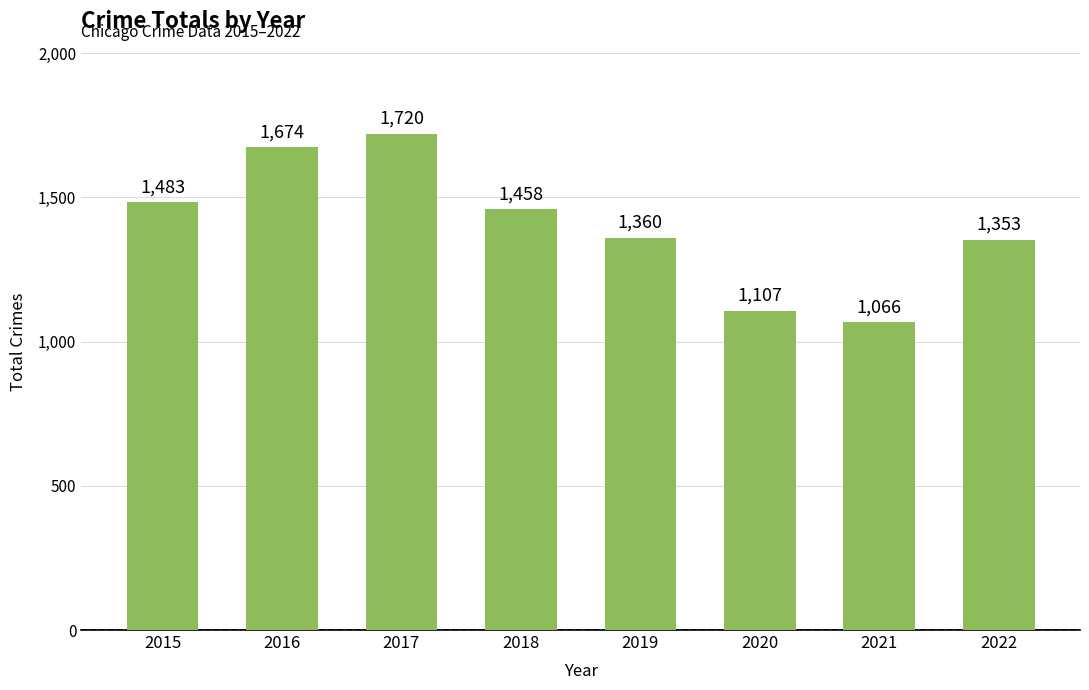

Which has a higher value, 2021 or 2017?

2017